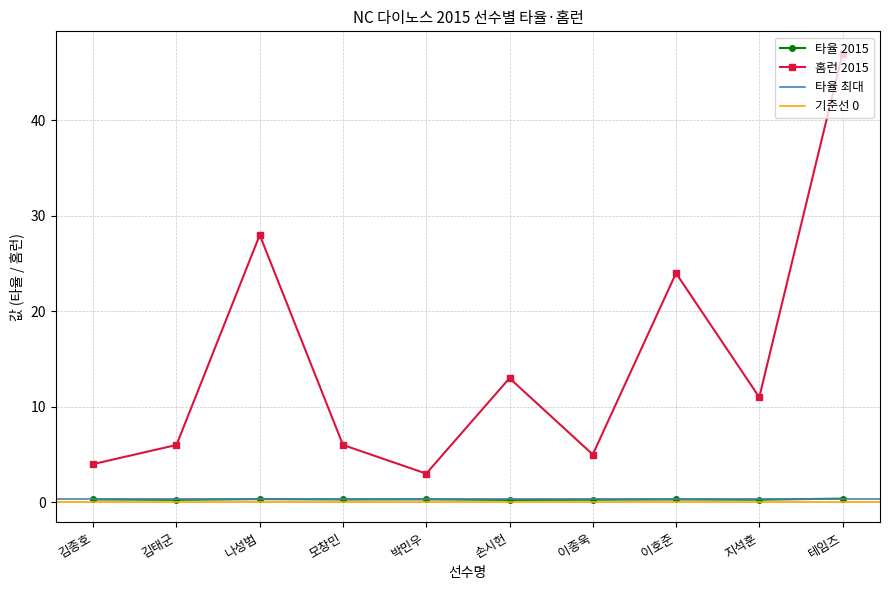

Which series has the largest range (max minus min)?

홈런 2015